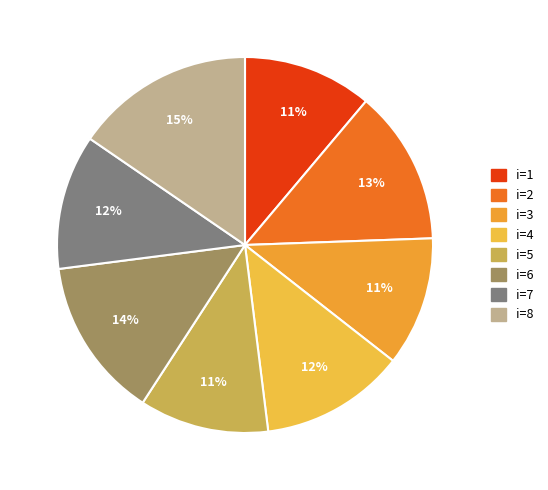

How many segments does this pie chart have?

8